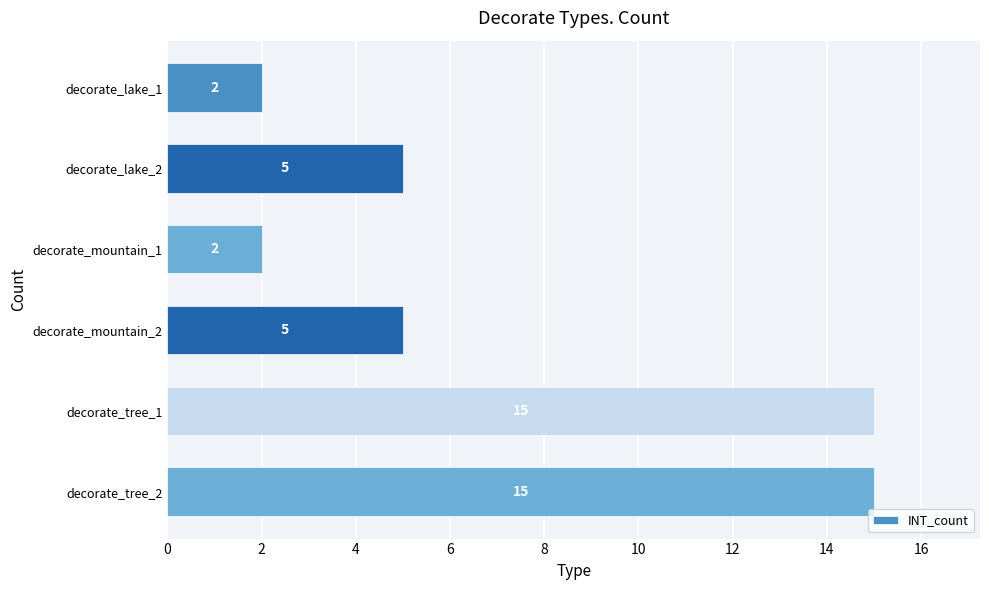

What is the average value?

7